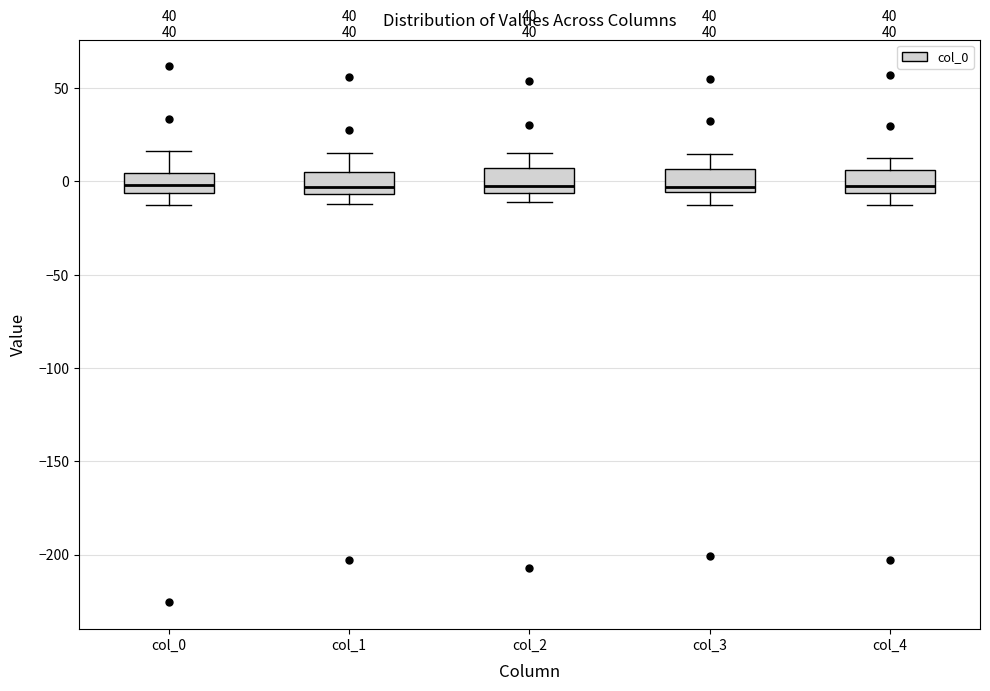

Where is the upper edge of the box for col_4 on the y-axis? The values are not printed on the chart, so give them approximately, as read against the axis.

5